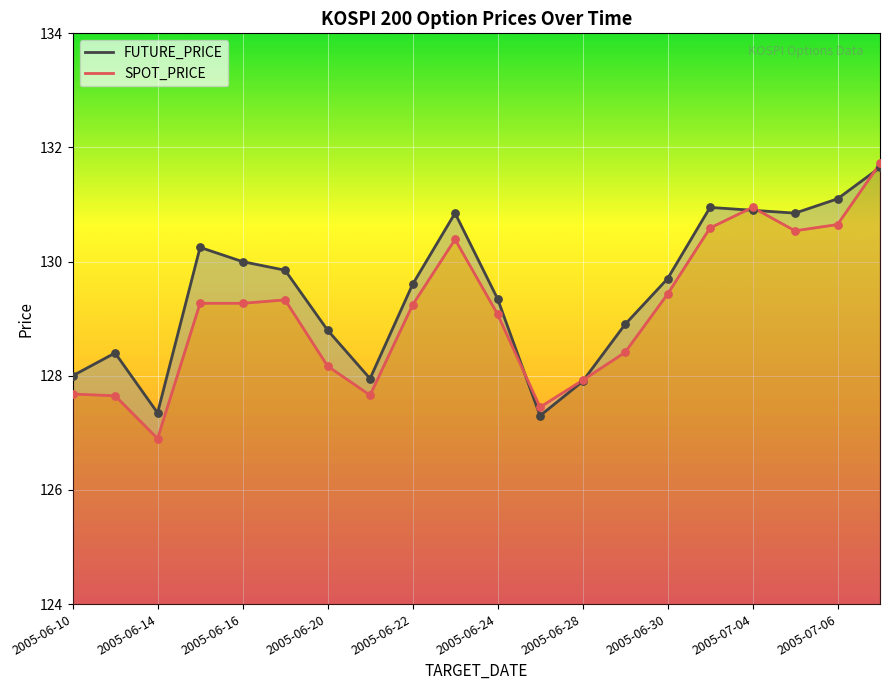

At how many categories does at least one series exceed 127?

20